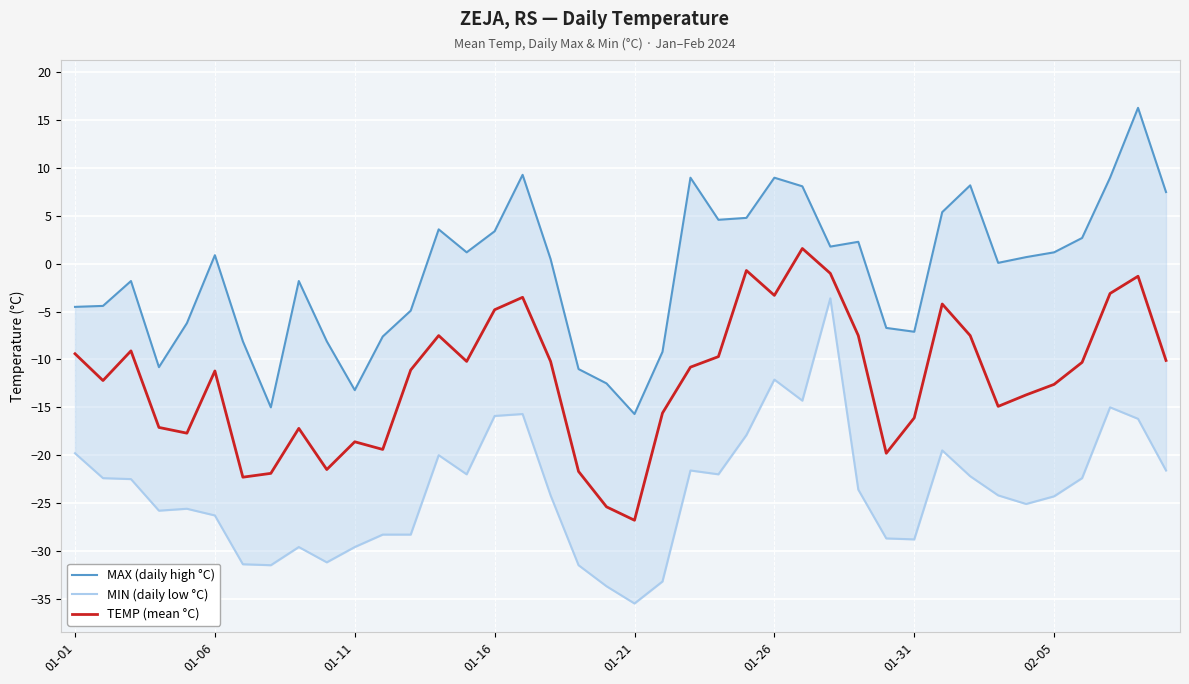

How many negative values does the MAX (daily high °C) series have?

18